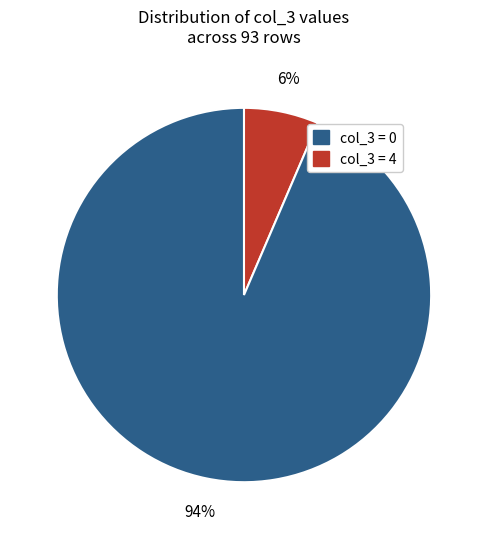

To the nearest percent, what is the average slice percentage?

50%